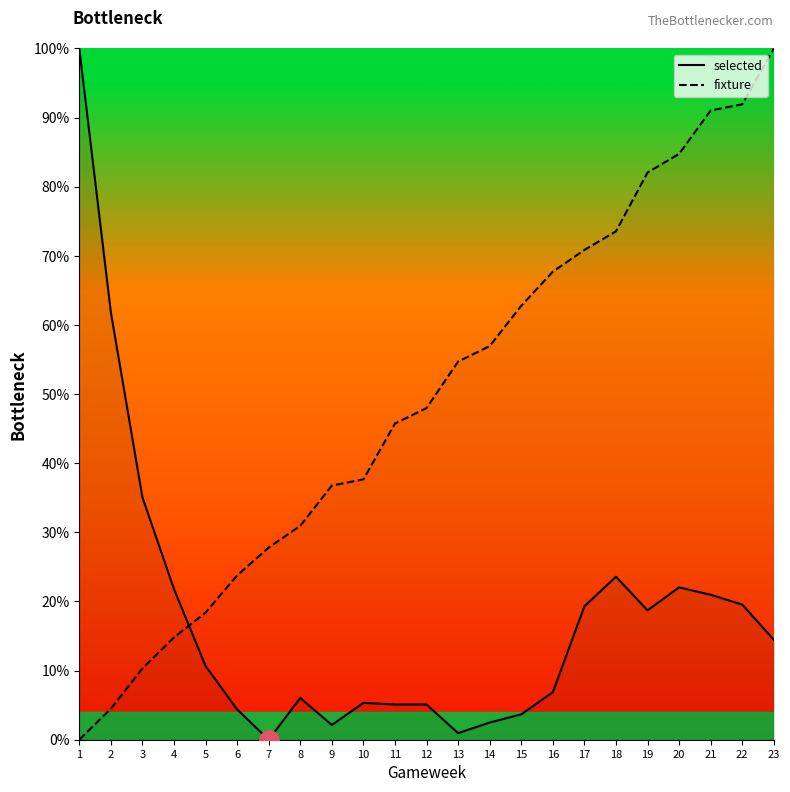

At 4, list the series in order from largest to smallest.

selected, fixture